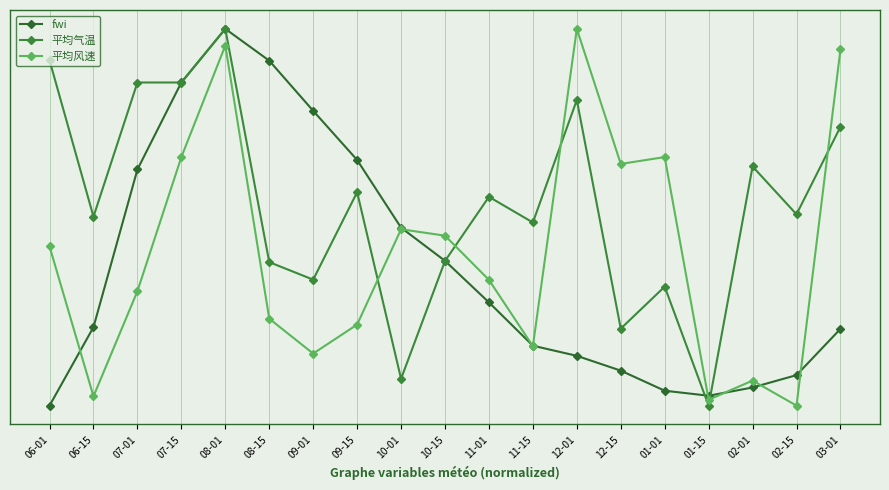

What are all the series names shown in the legend?

fwi, 平均气温, 平均风速